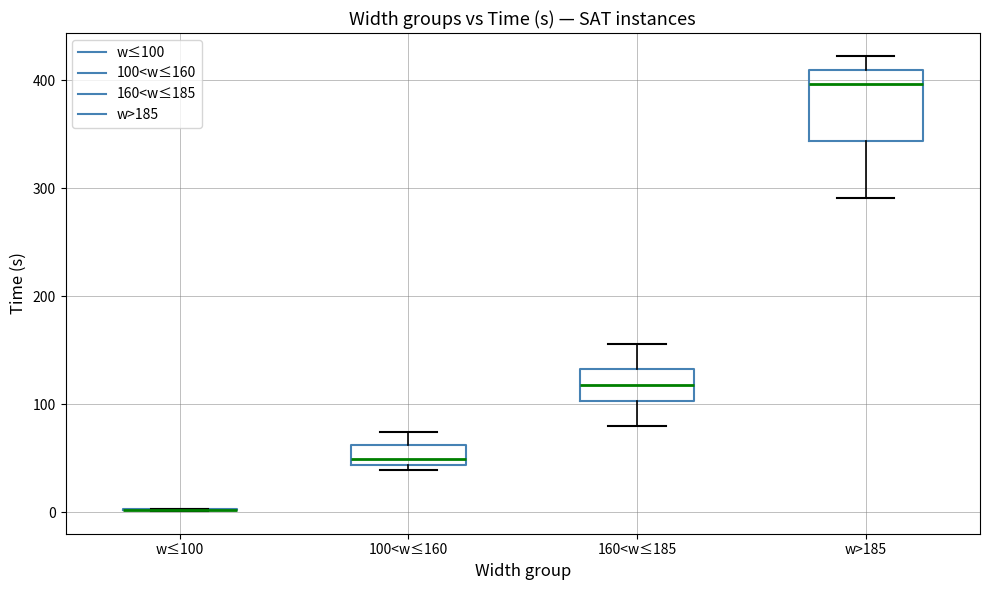

Comparing the boxes themselves (not the whiskers), which one is the tallest?

w>185